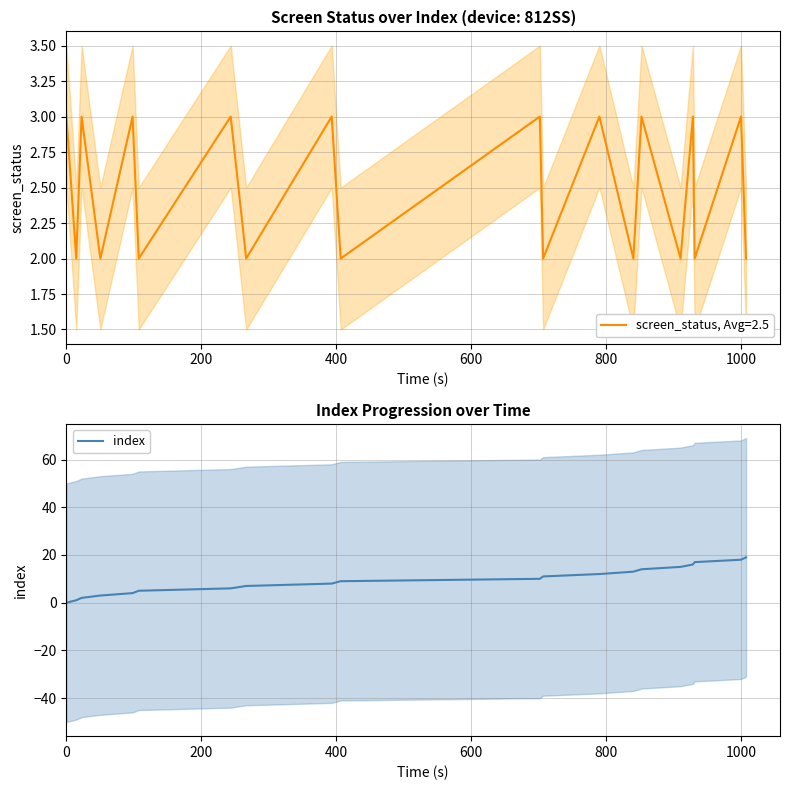

What is the maximum value shown in the chart?

19